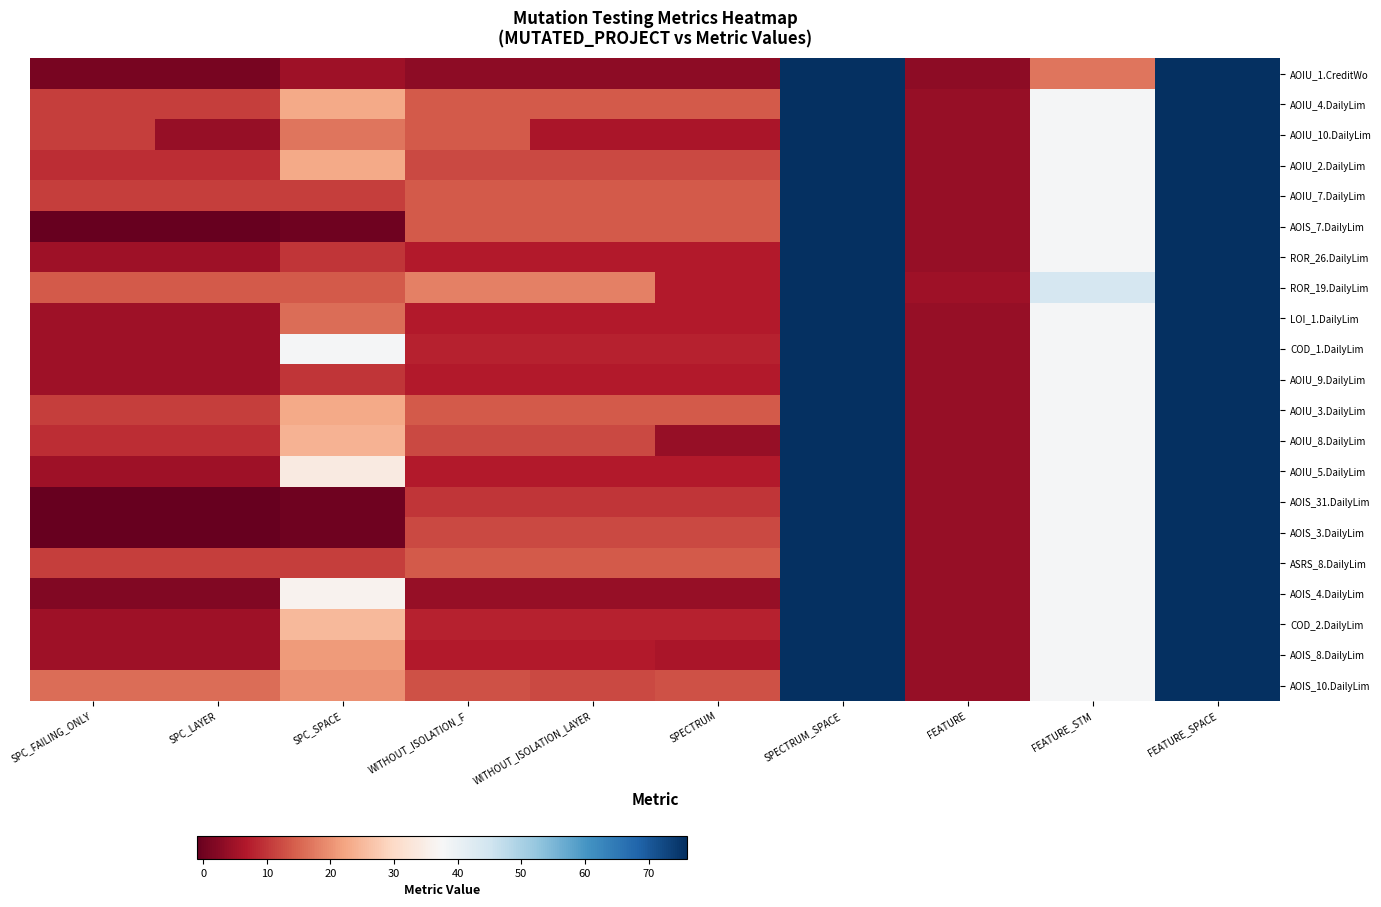

Which has a higher value, FEATURE_SPACE or WITHOUT_ISOLATION_LAYER?

FEATURE_SPACE